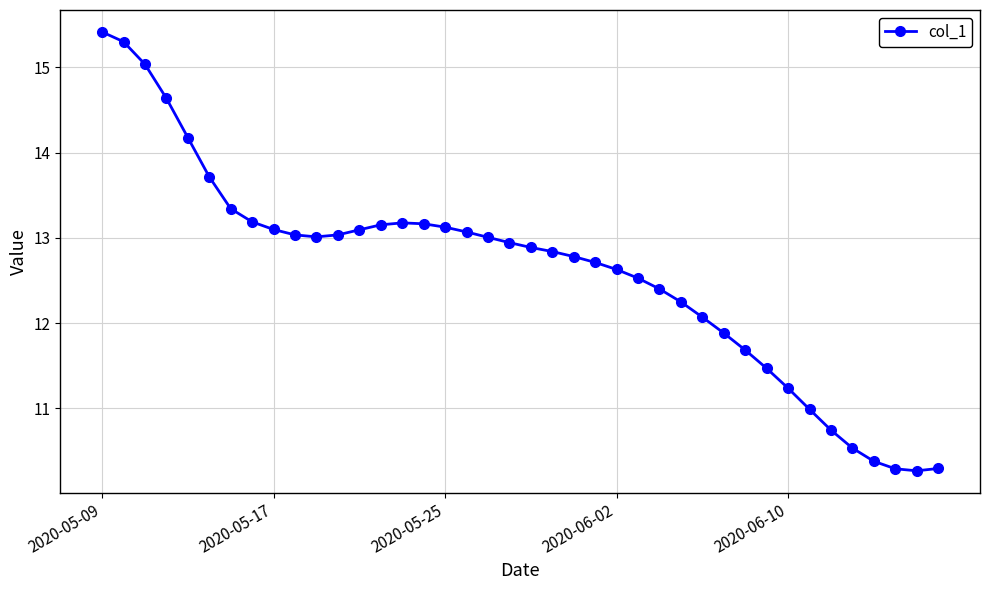

What is the average value?

12.6